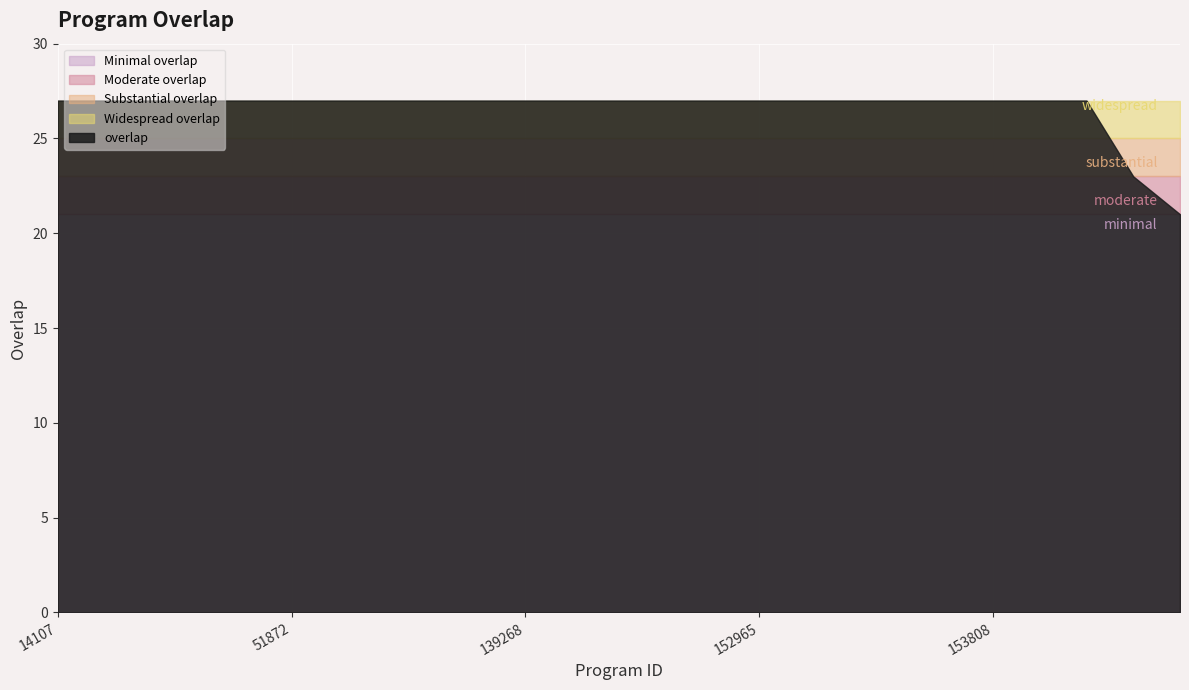

What is the label of the 13th point from the left?

139272